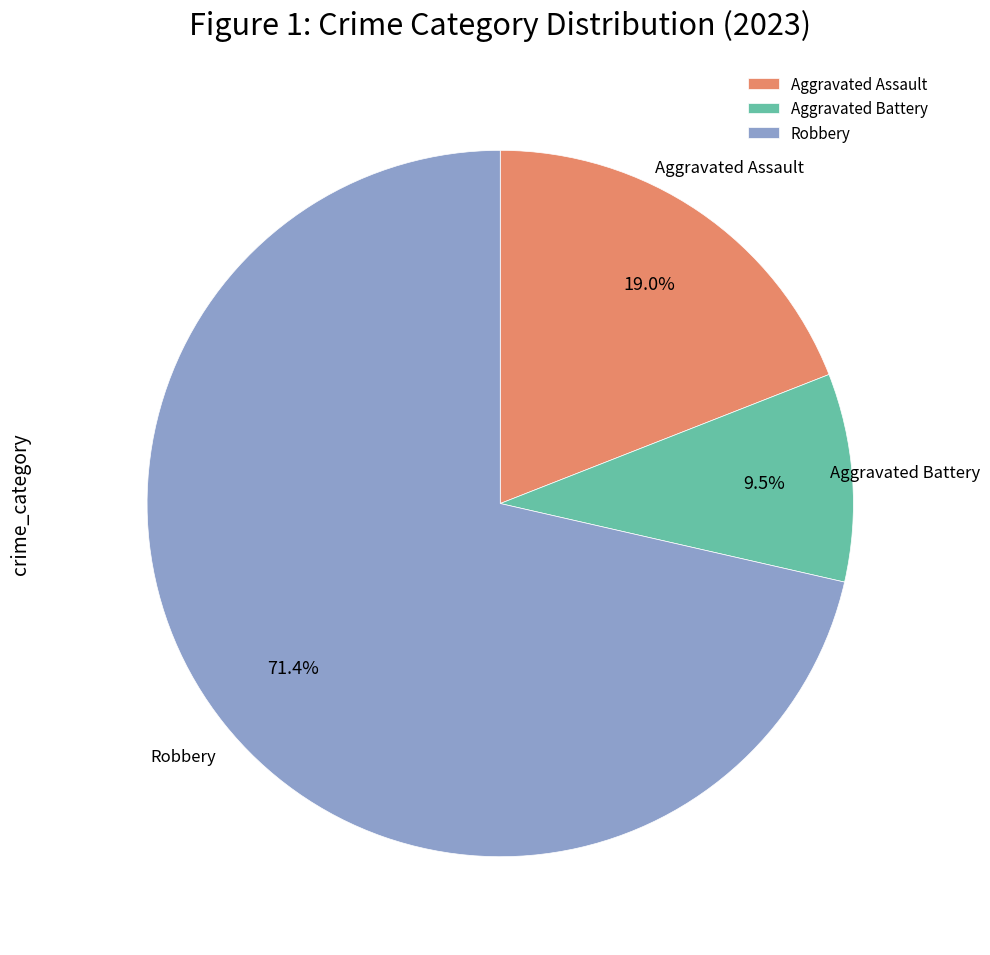

Which category has the smallest portion of the pie?

Aggravated Battery